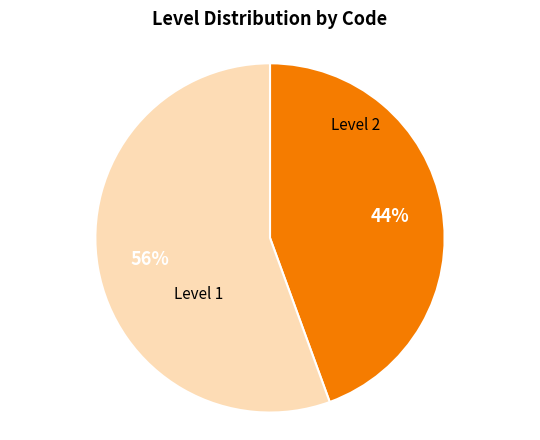

How many segments does this pie chart have?

2